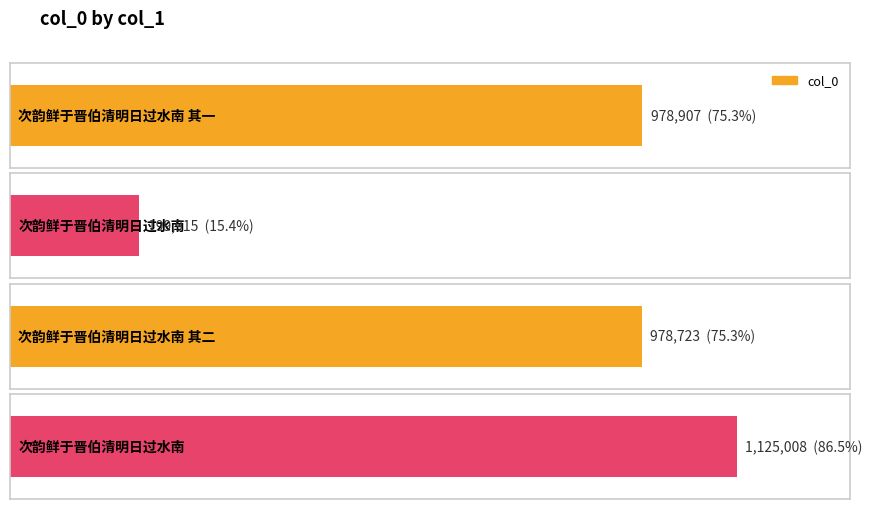

What is the average value?

820638